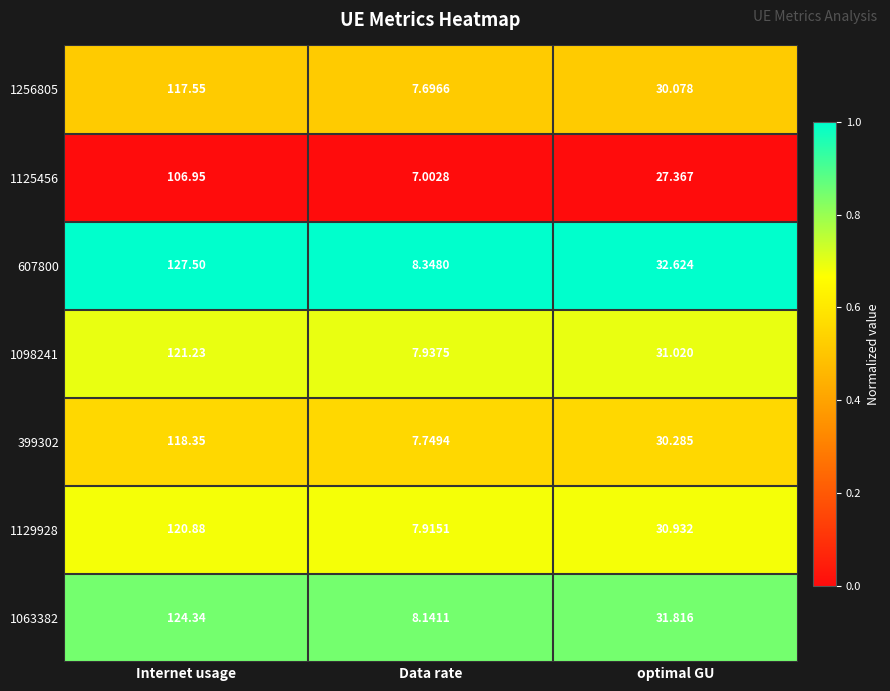

Rank the series by their maximum value, from lowest to highest.

1125456, 1256805, 399302, 1129928, 1098241, 1063382, 607800